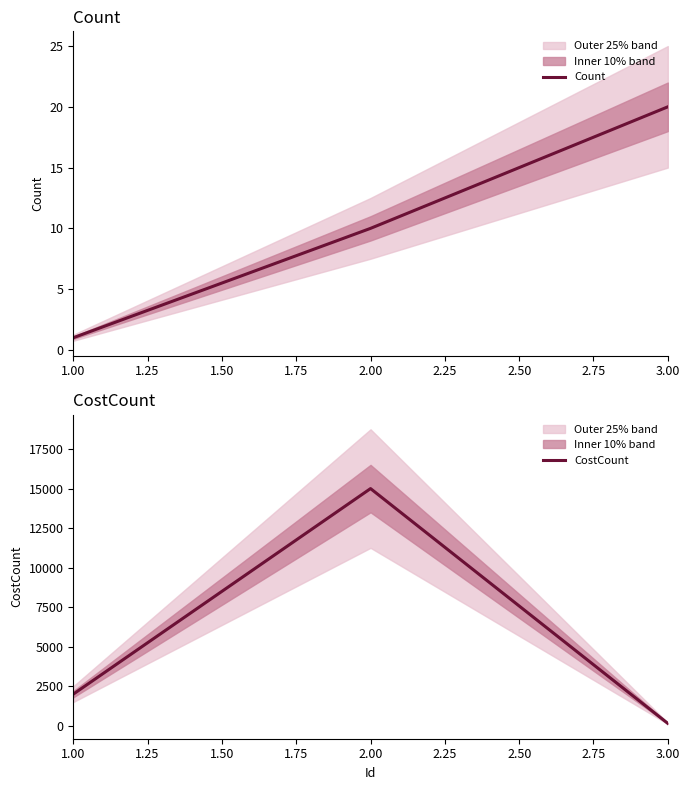

Reading left to right, extract all data points from this chart.

Count: 1	10	20
CostCount: 2000	15000	150